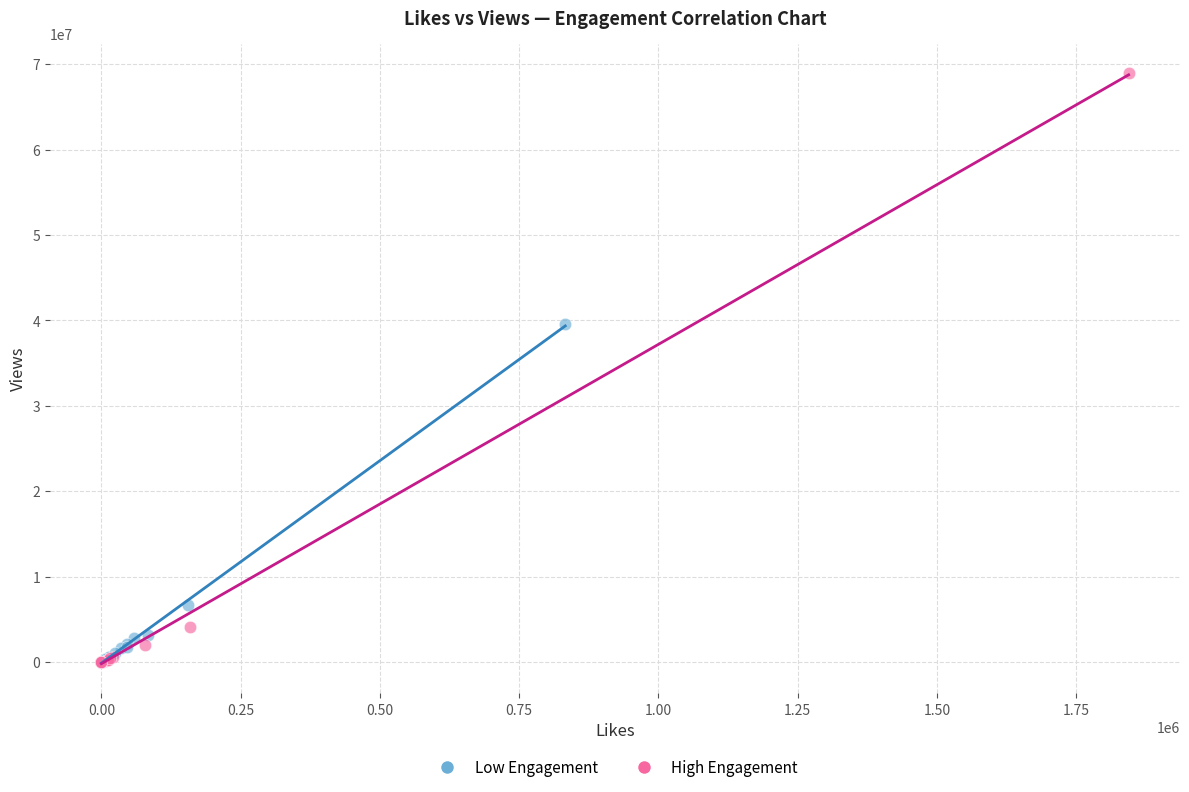

Which series reaches the maximum Y coordinate?

High Engagement